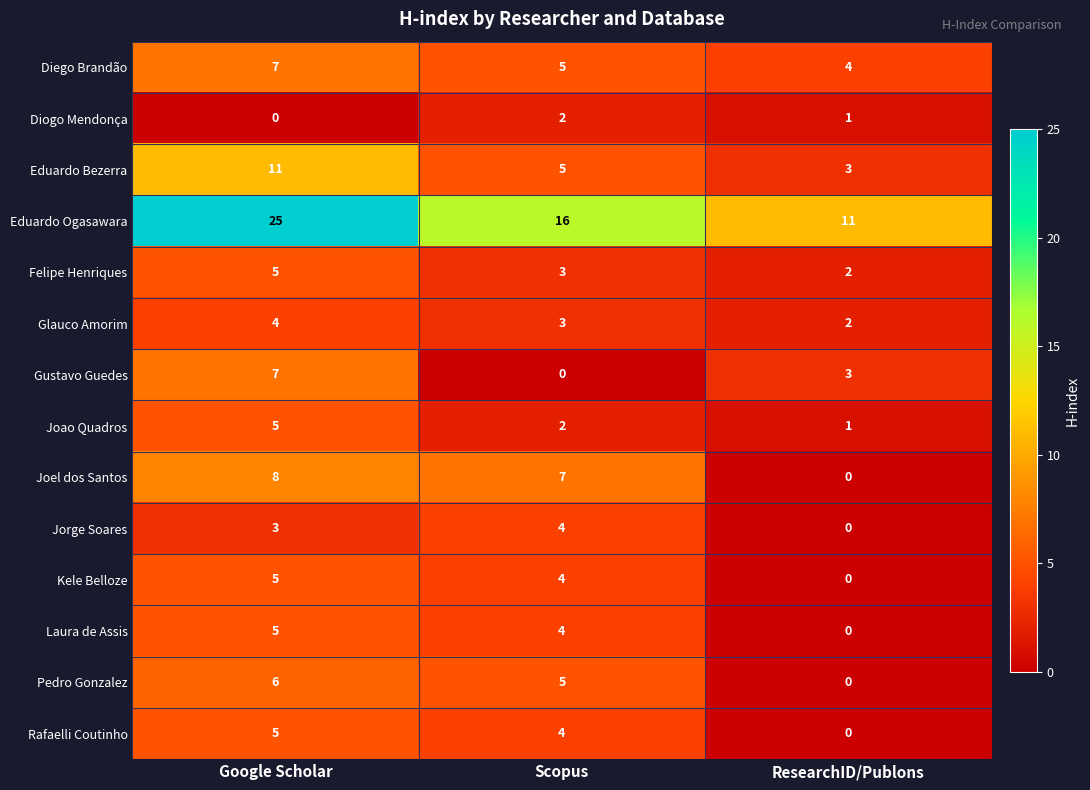

What is the difference between the highest and lowest values at Google Scholar?

25